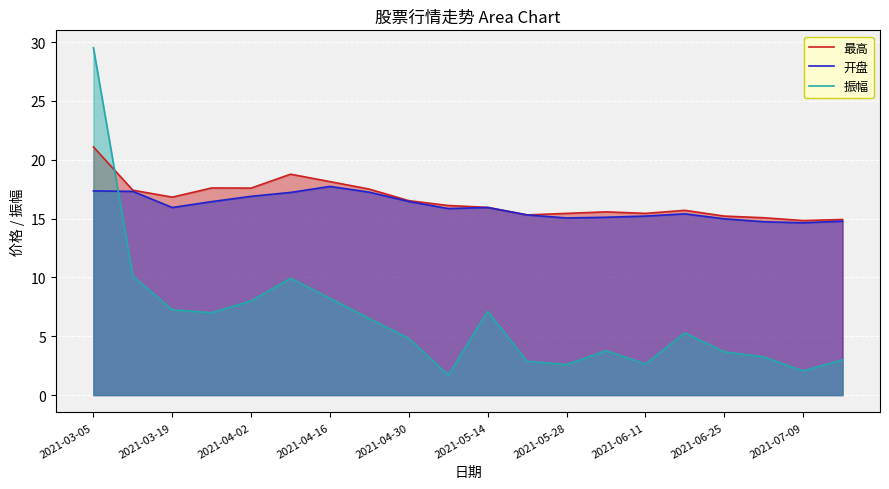

Which category has the highest value across all series?

2021-03-05